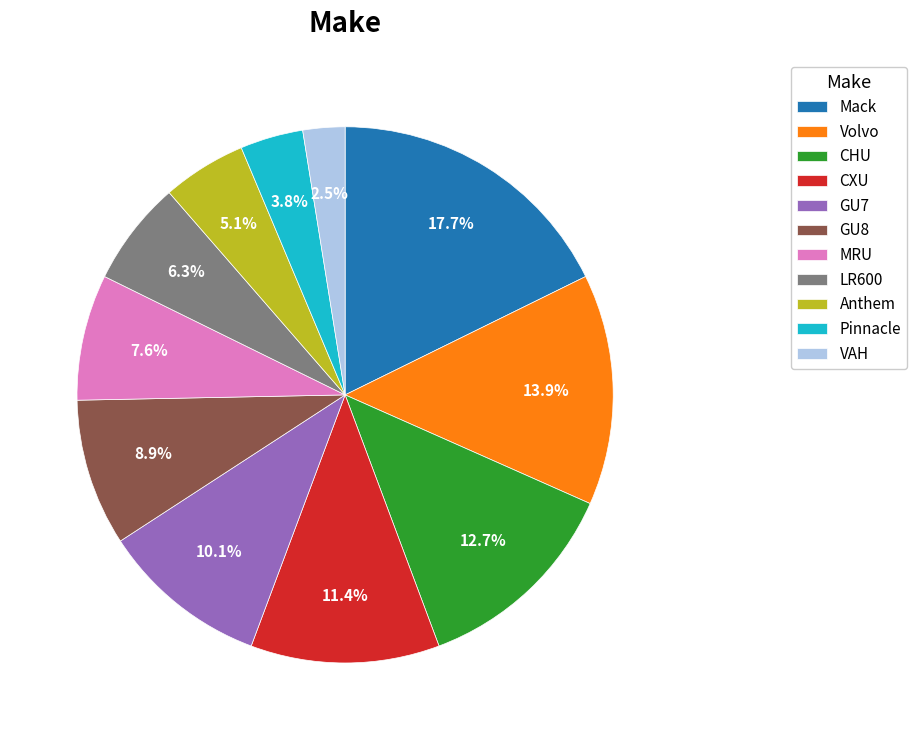

Which category has the smallest portion of the pie?

VAH